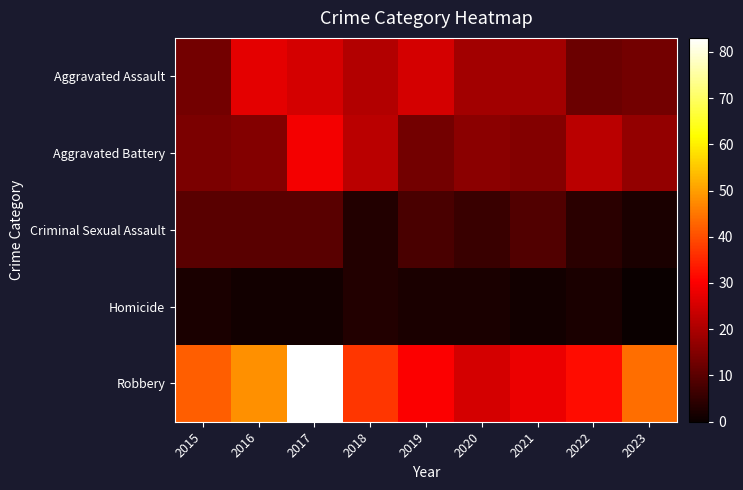

How many distinct data groups are displayed?

5